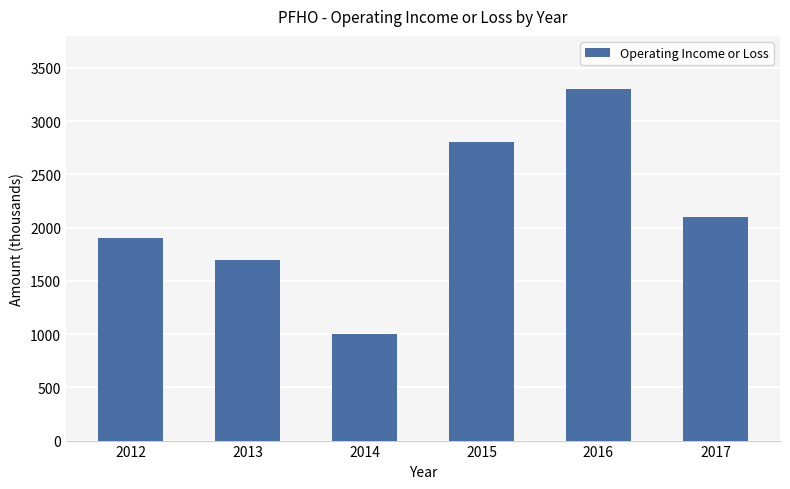

What is the value of the 4th bar from the left?

2800